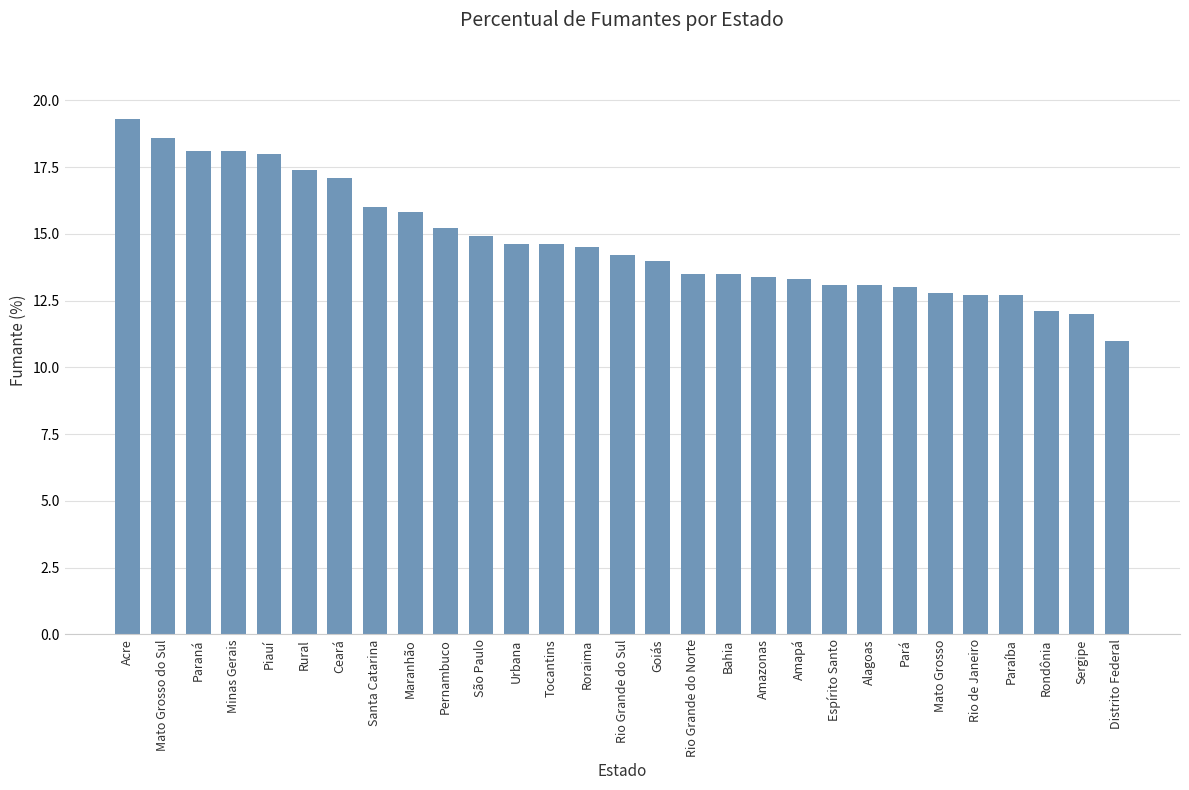

Which label corresponds to the largest value in the chart?

Acre